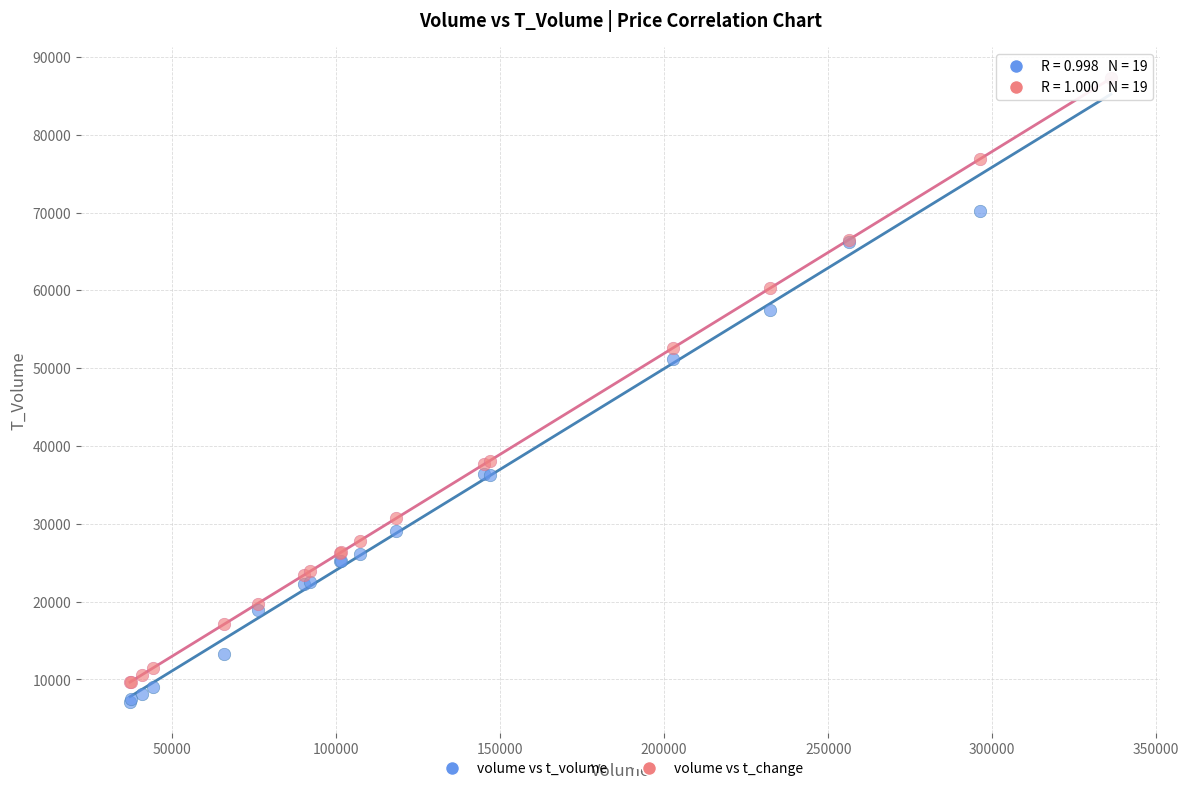

Which series contains the lowest Y value?

volume vs t_volume